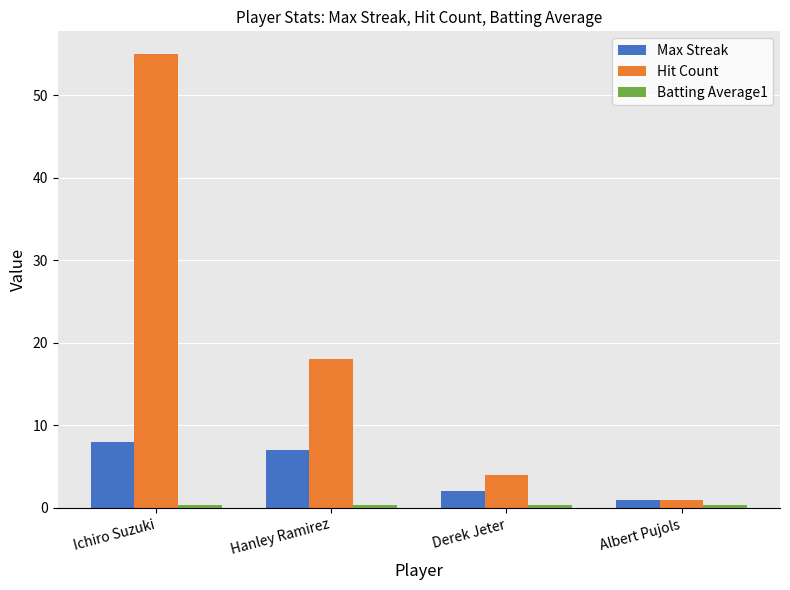

What is the difference between the maximum and minimum values in the Hit Count series?

54.0